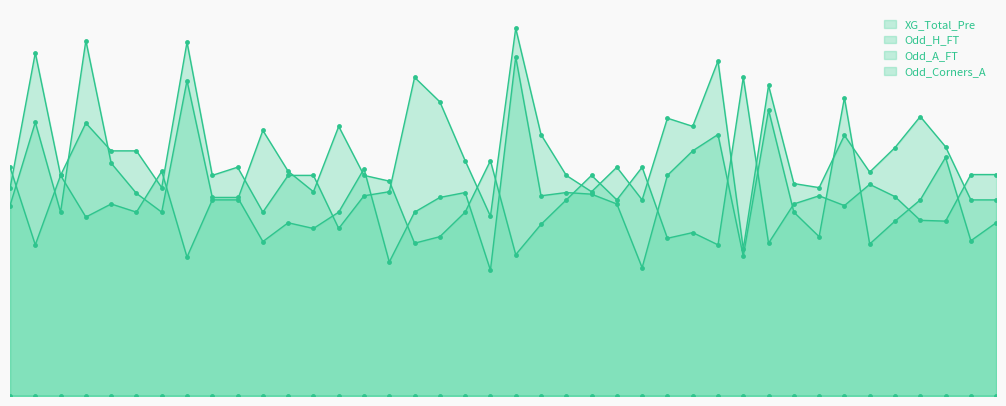

Which series has the largest total across all categories?

Odd_A_FT